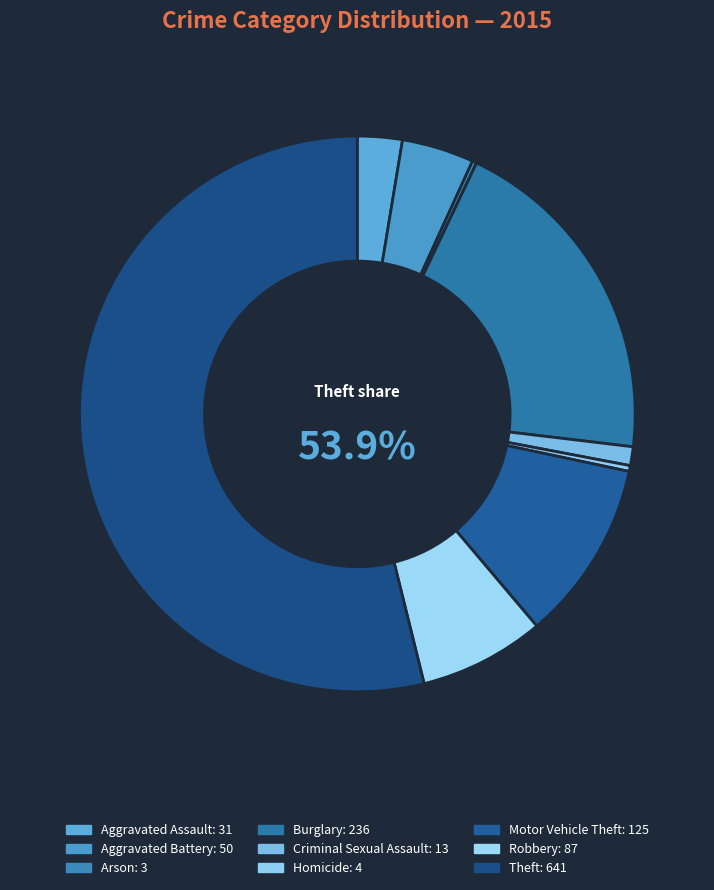

Rank the categories by value from highest to lowest.

Theft, Burglary, Motor Vehicle Theft, Robbery, Aggravated Battery, Aggravated Assault, Criminal Sexual Assault, Homicide, Arson